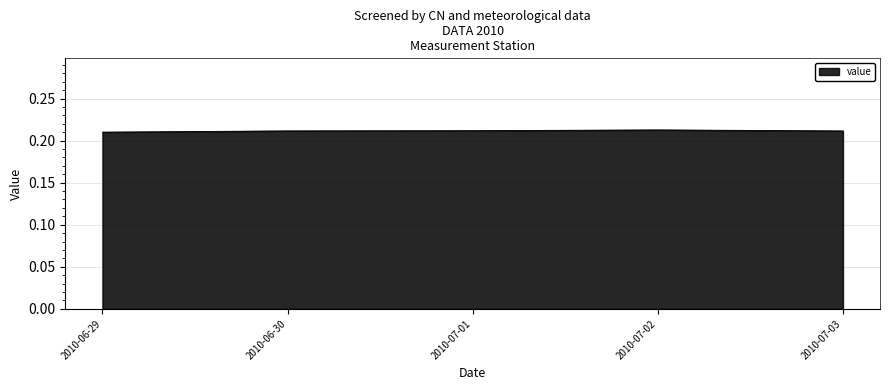

What position from the right is 2010-07-03?

1